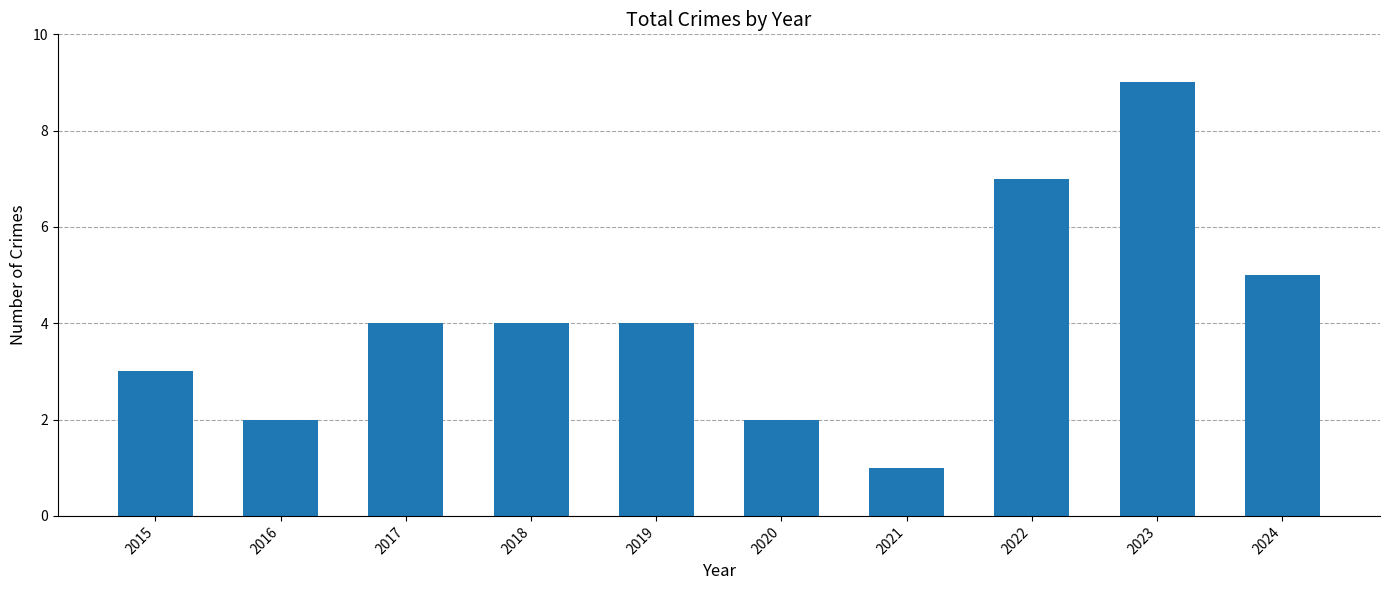

What is the difference between the values at 2015 and 2023?

6